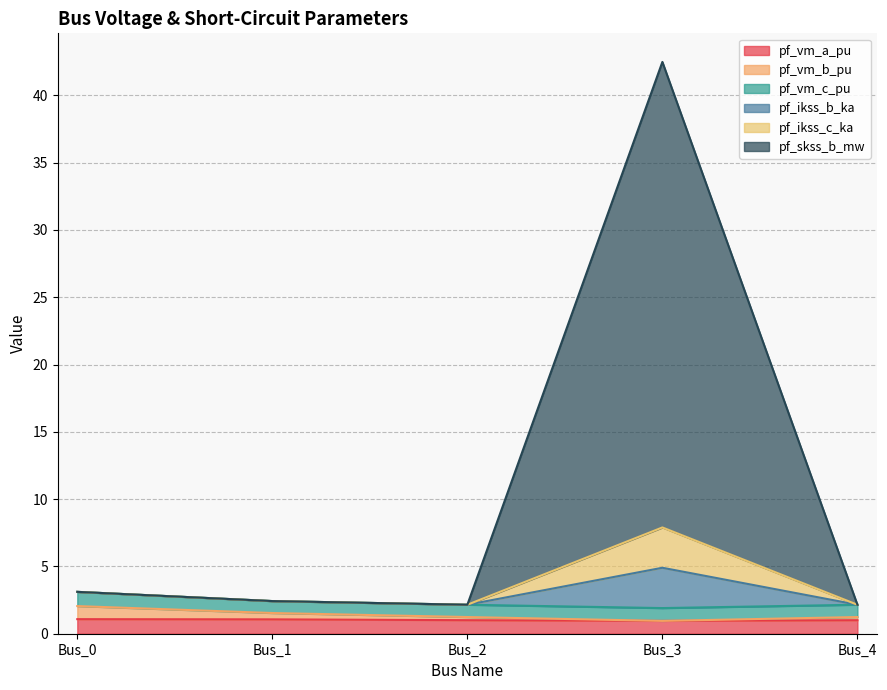

Does the chart have visible grid lines?

Yes